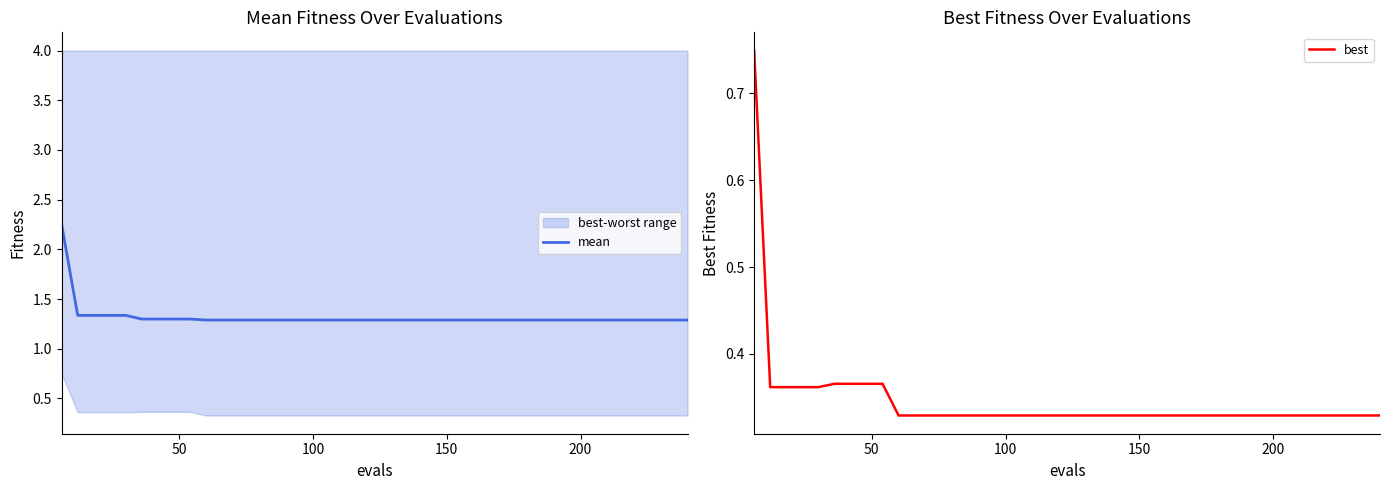

What is the sum of all best values?

13.9